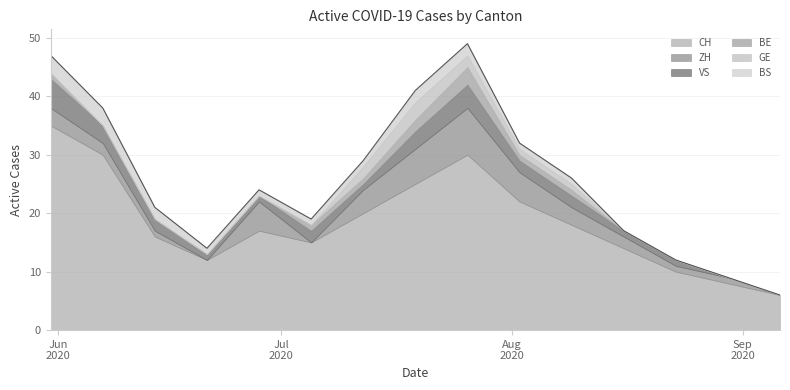

What is the approximate value of BS at 2020-07-05?

1